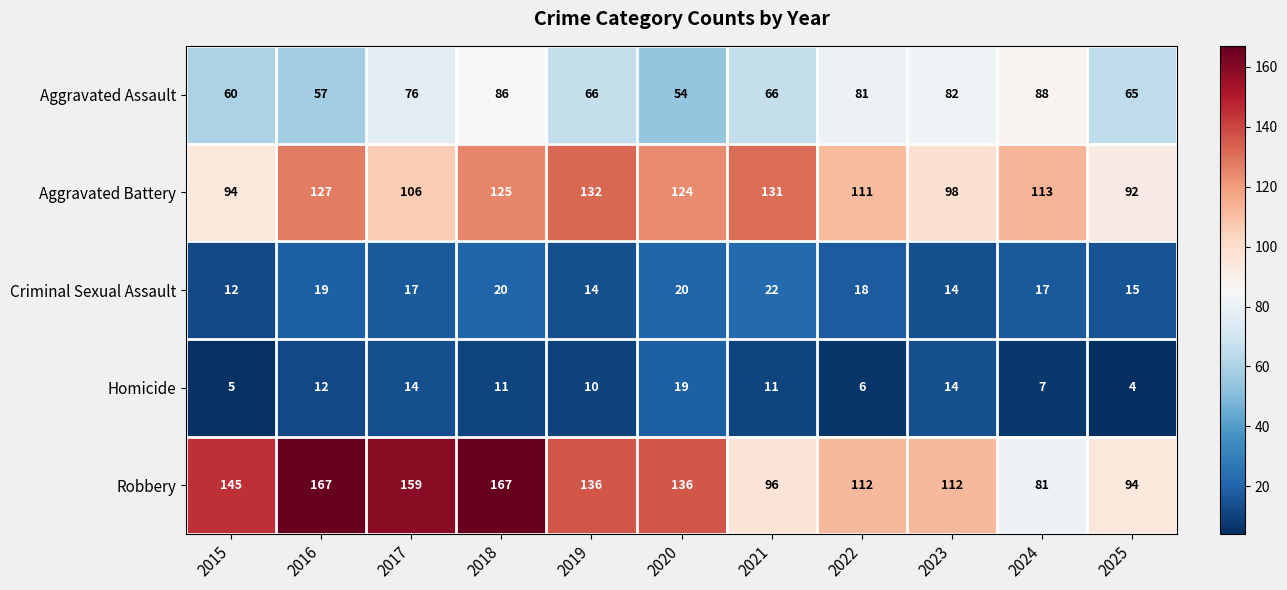

Rank the series by their maximum value, from lowest to highest.

Homicide, Criminal Sexual Assault, Aggravated Assault, Aggravated Battery, Robbery